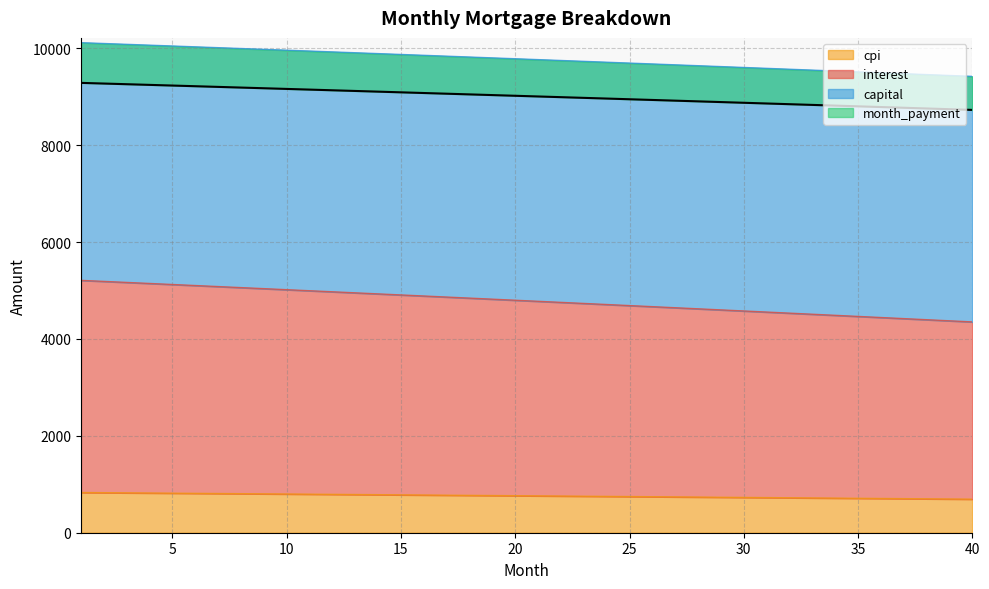

True or false: interest and month_payment intersect in this chart.

False